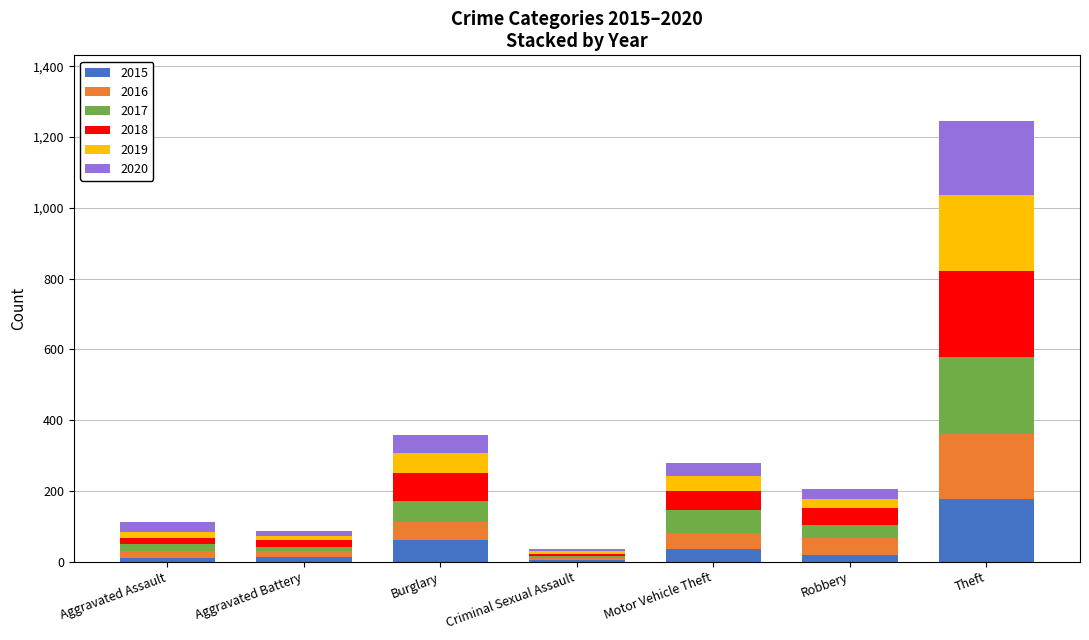

Is it true that 2015 equals 37 at Motor Vehicle Theft?

True